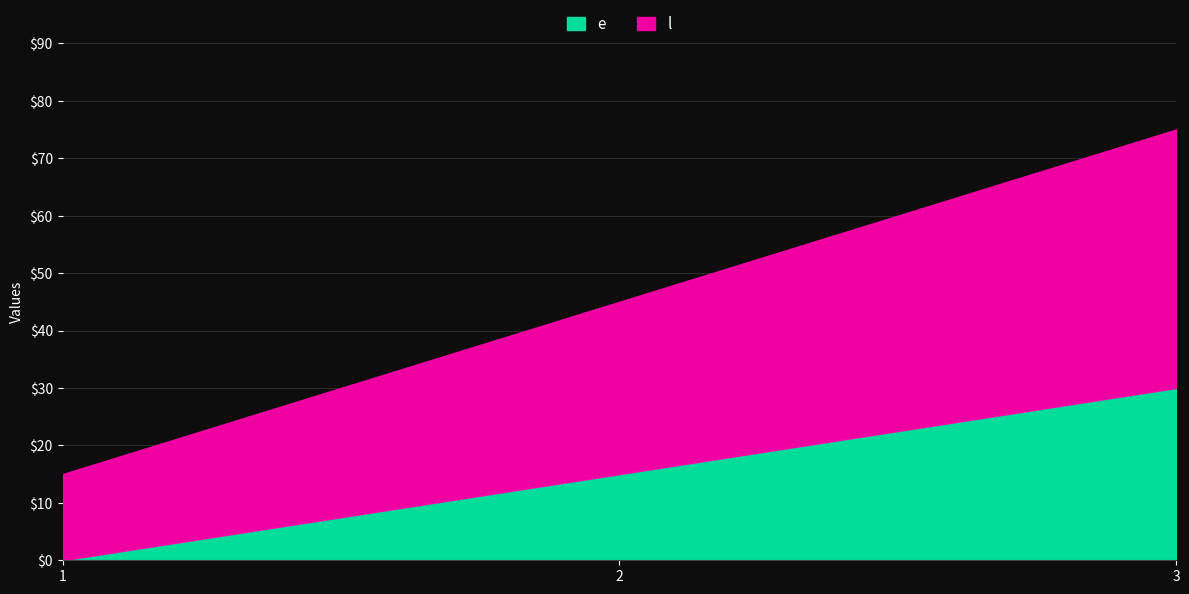

How many data points in l are above 30?

1